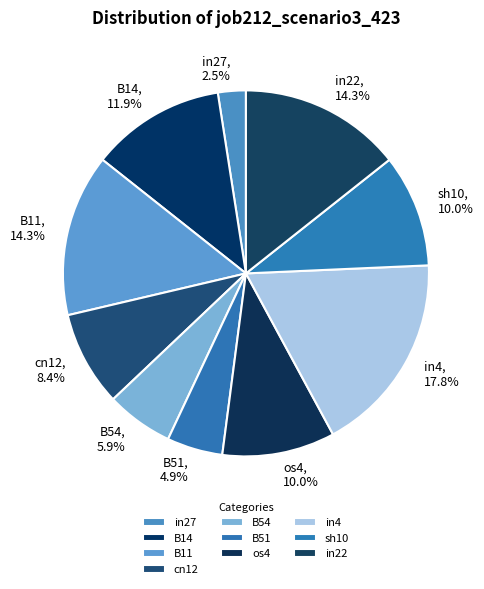

True or false: cn12 accounts for 8% of the total.

True